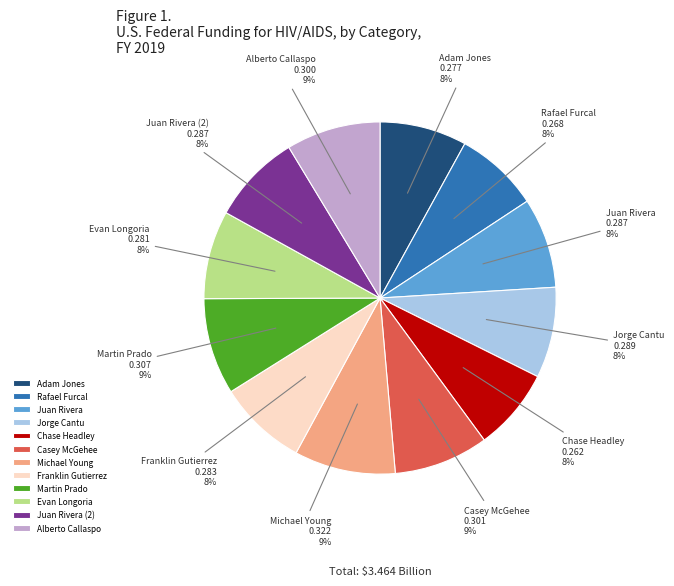

Is there any slice that represents more than half of the pie?

No